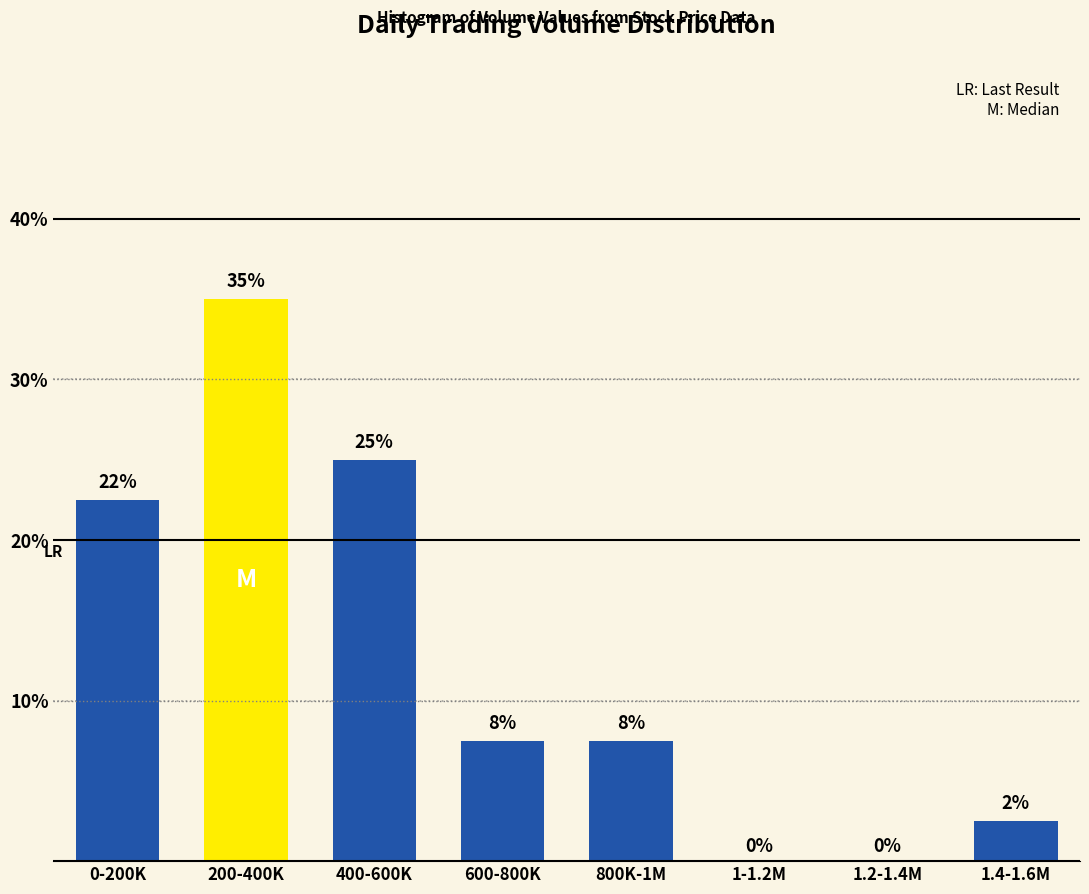

True or false: the data shows 7.5 at 800K-1M.

True